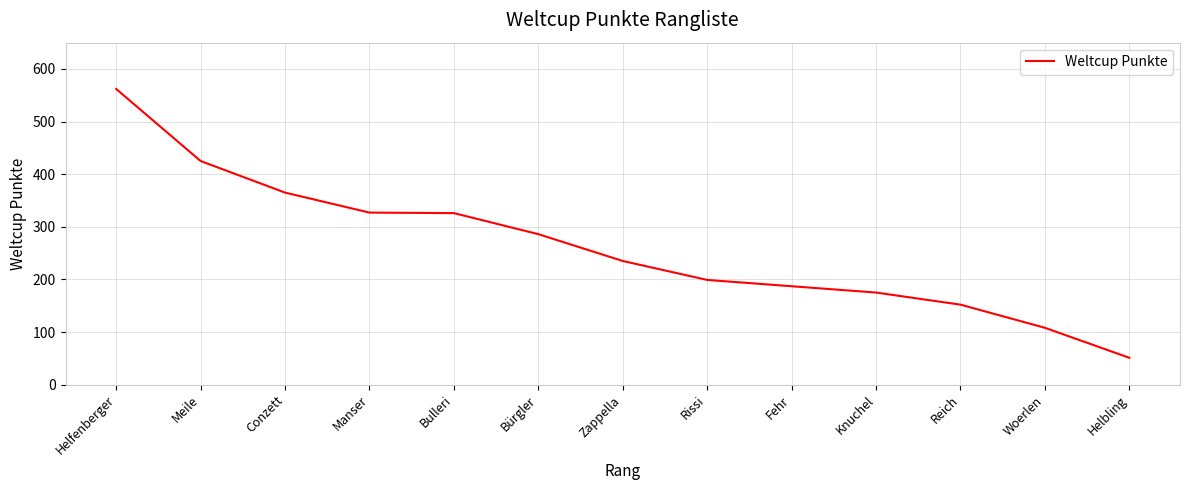

What is the change in value from Rissi to Woerlen?

-91